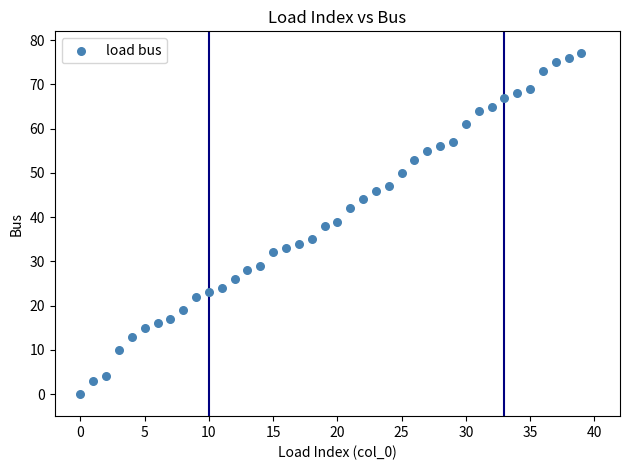

What is the range of Y values (max minus min)?

77